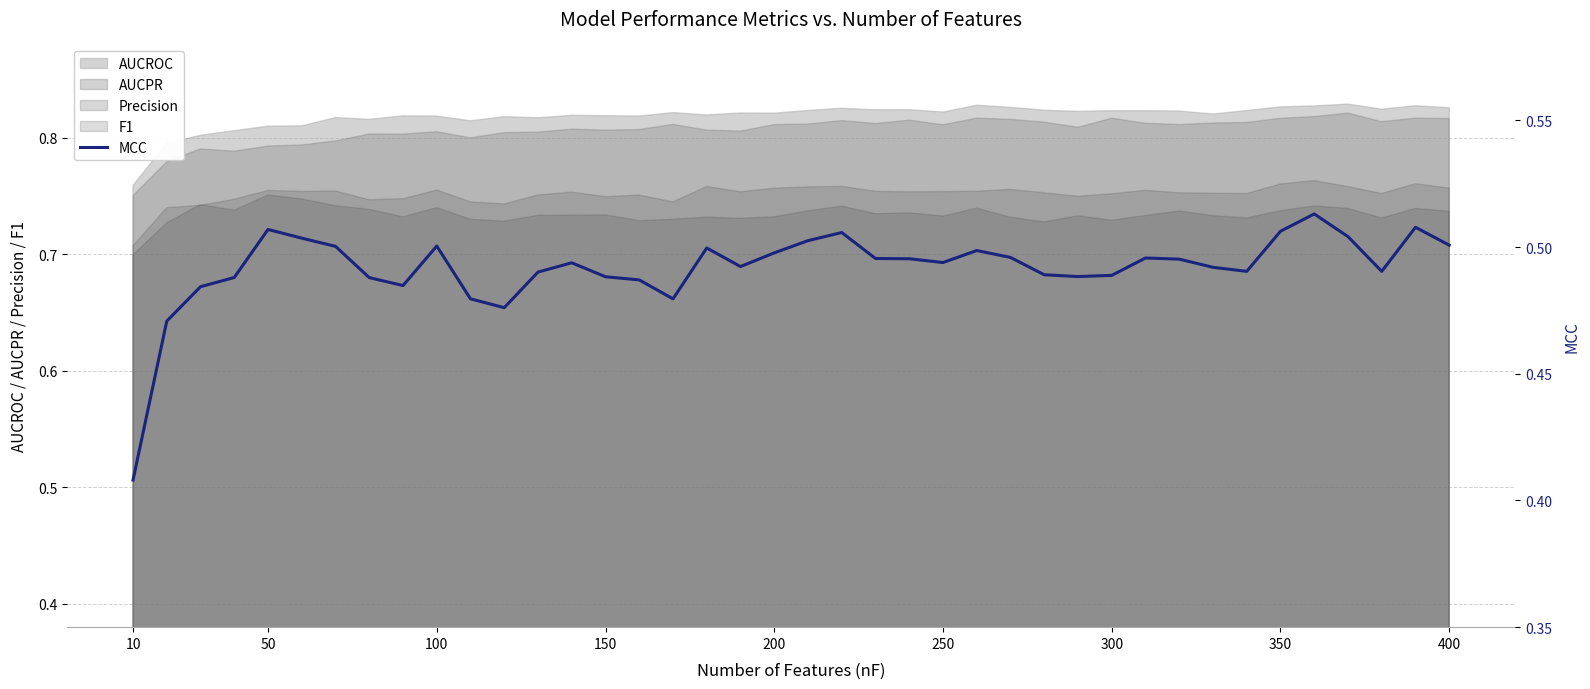

Which category has the lowest value in the Precision series?

10